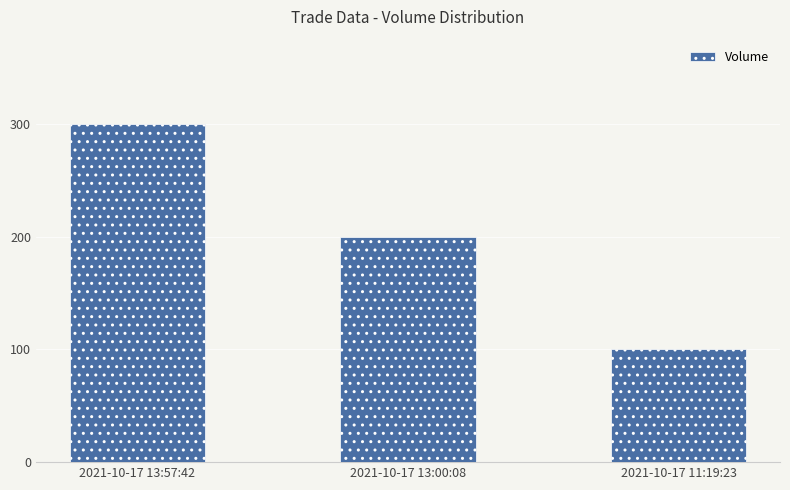

What is the label of the 2nd bar from the left?

2021-10-17 13:00:08